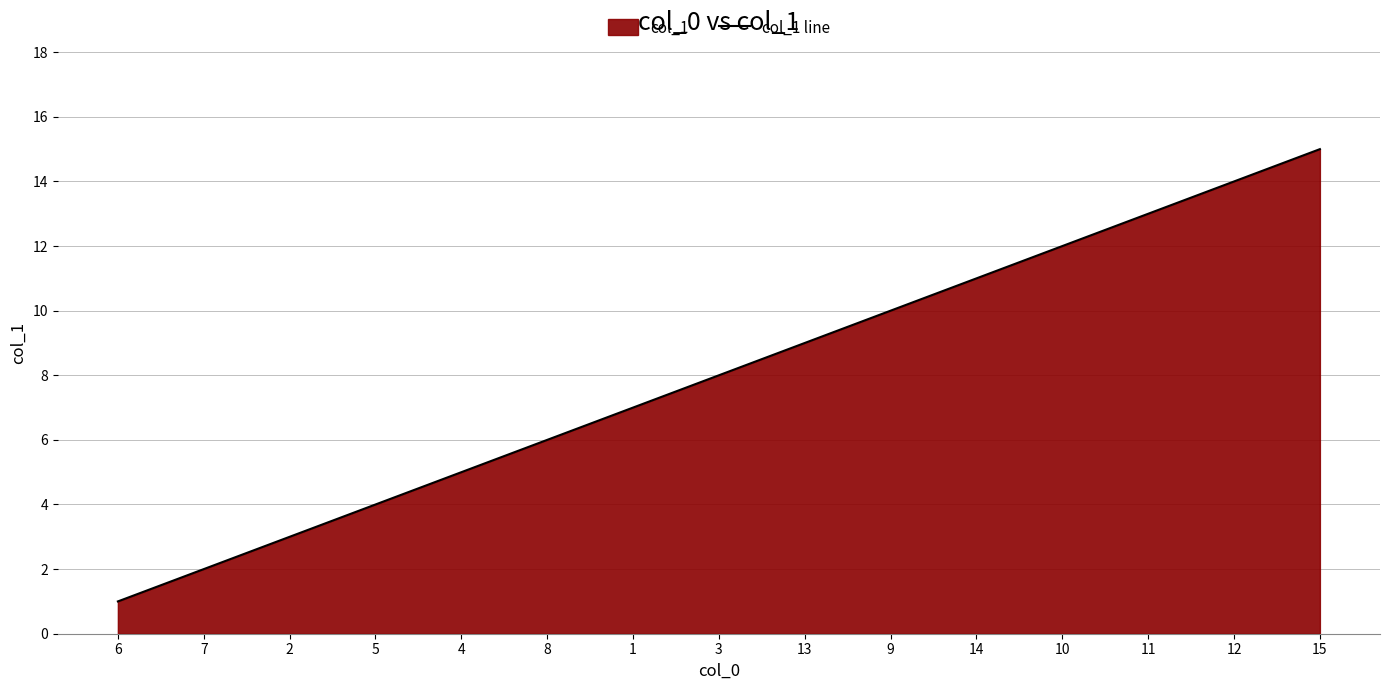

What position from the right is 15?

1